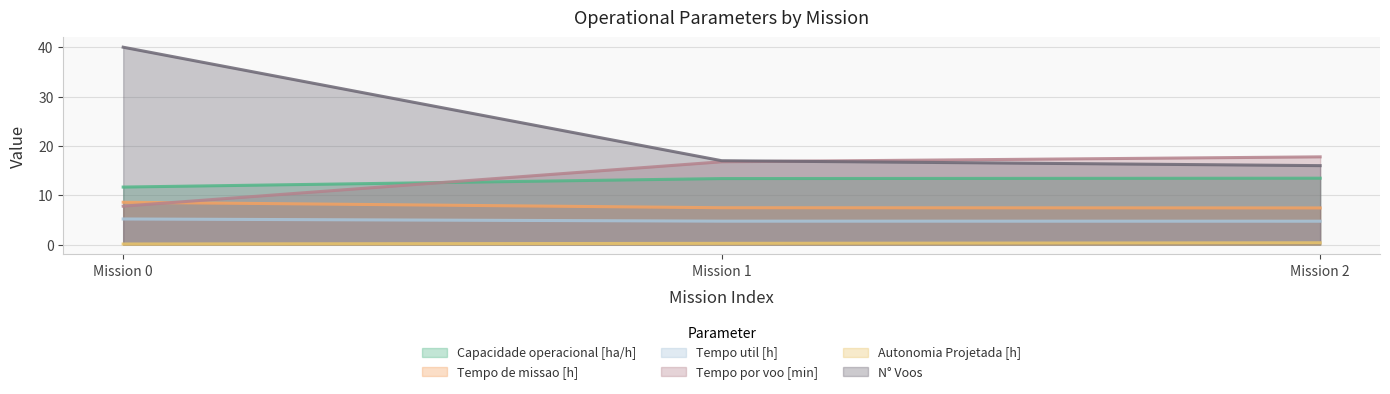

At which label is N° Voos closest to 28?

Mission 1